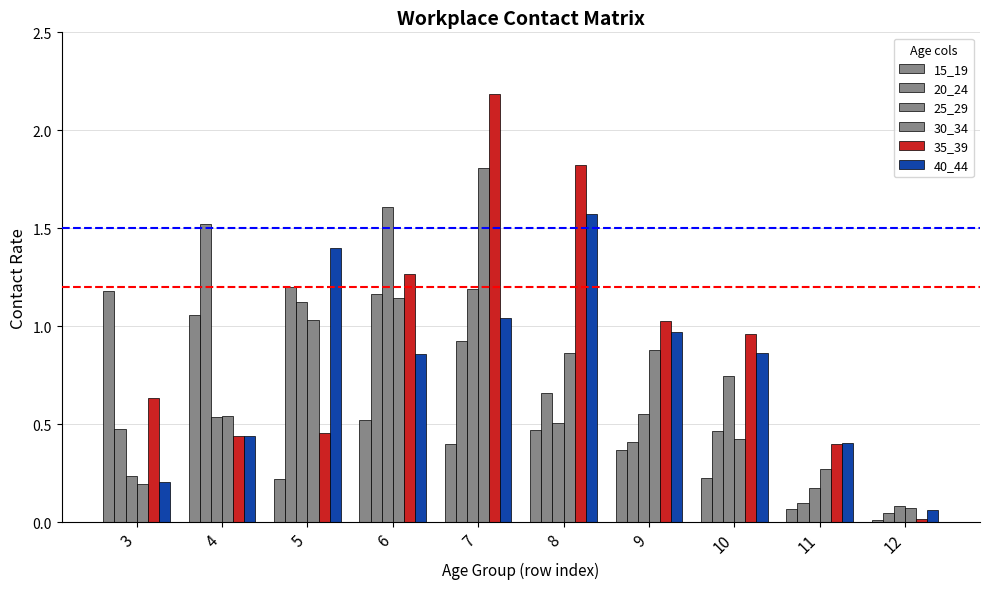

Is it true that 30_34 equals 1.1 at 6?

True